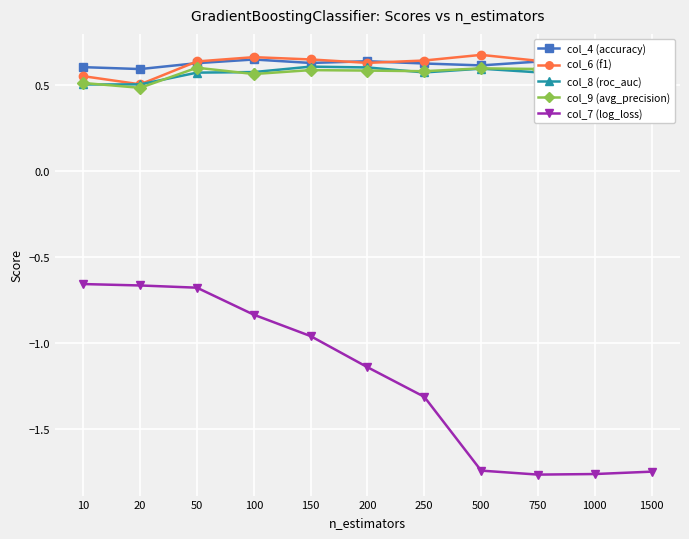

Which series changed the most between 50 and 500?

col_7 (log_loss)